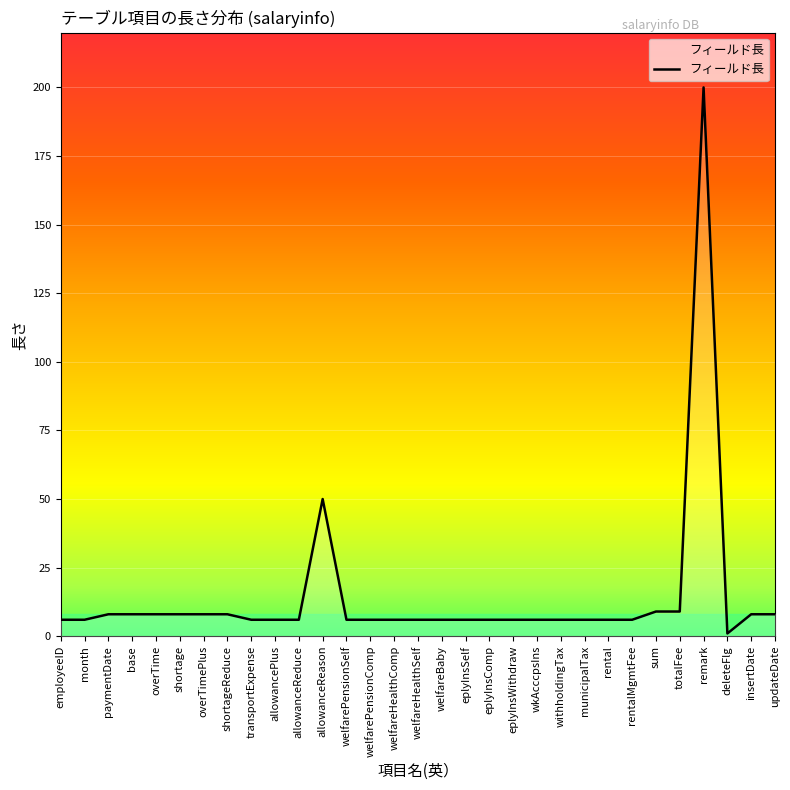

How many categories are shown in the chart?

31